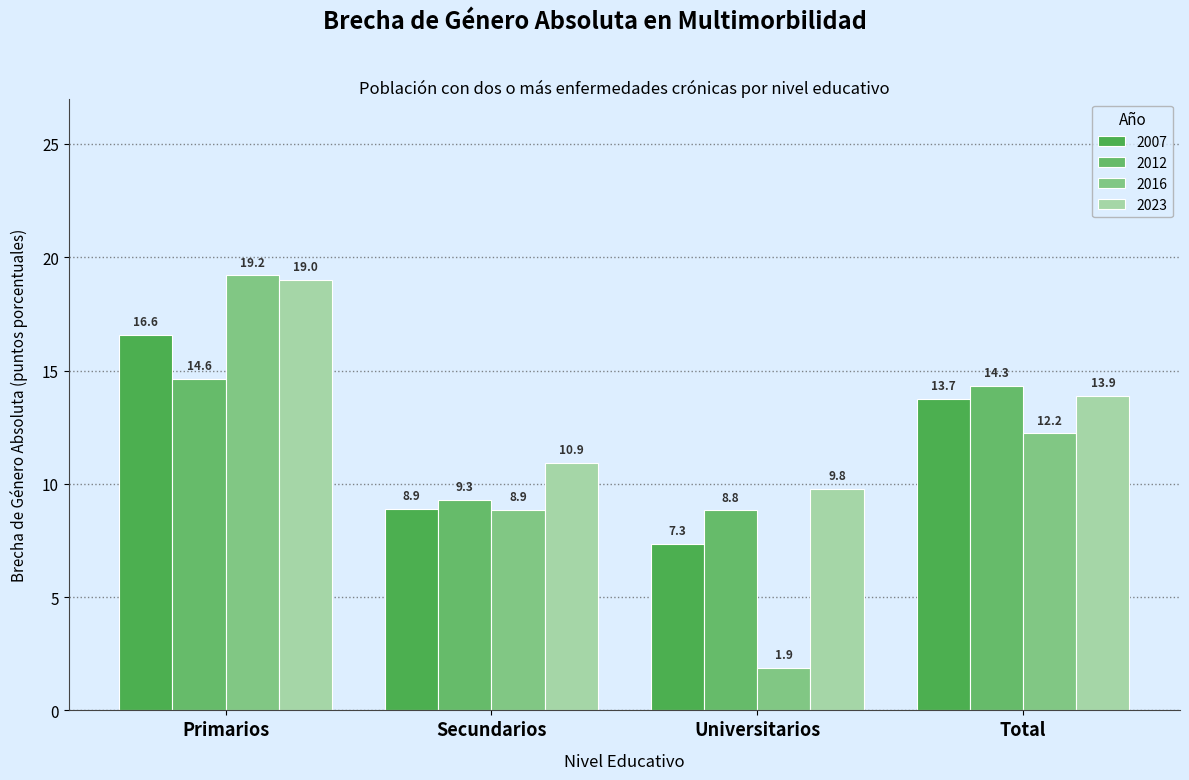

How many bars are there in total?

16